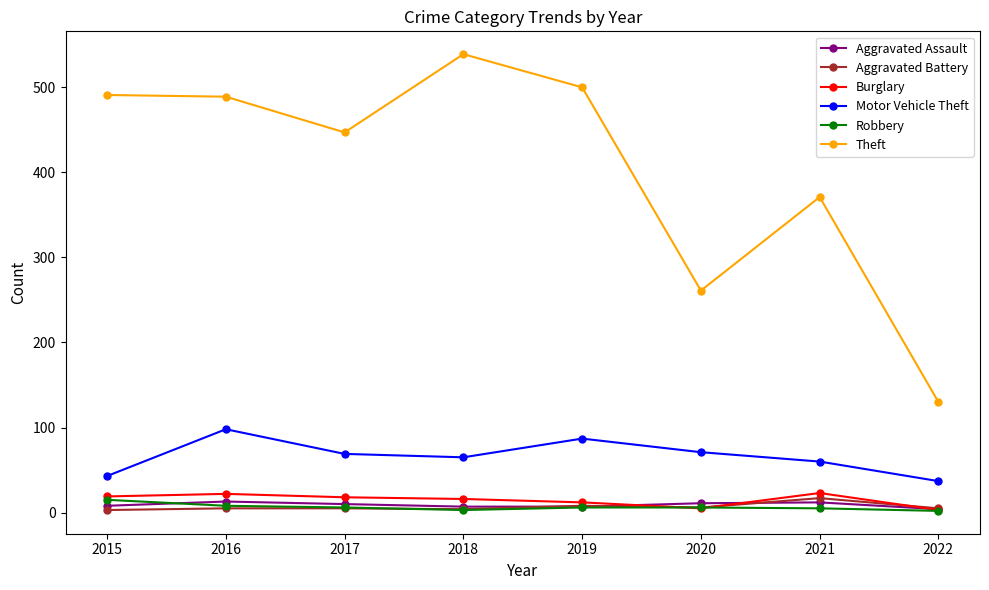

What is the total value across all series at 2021?

488